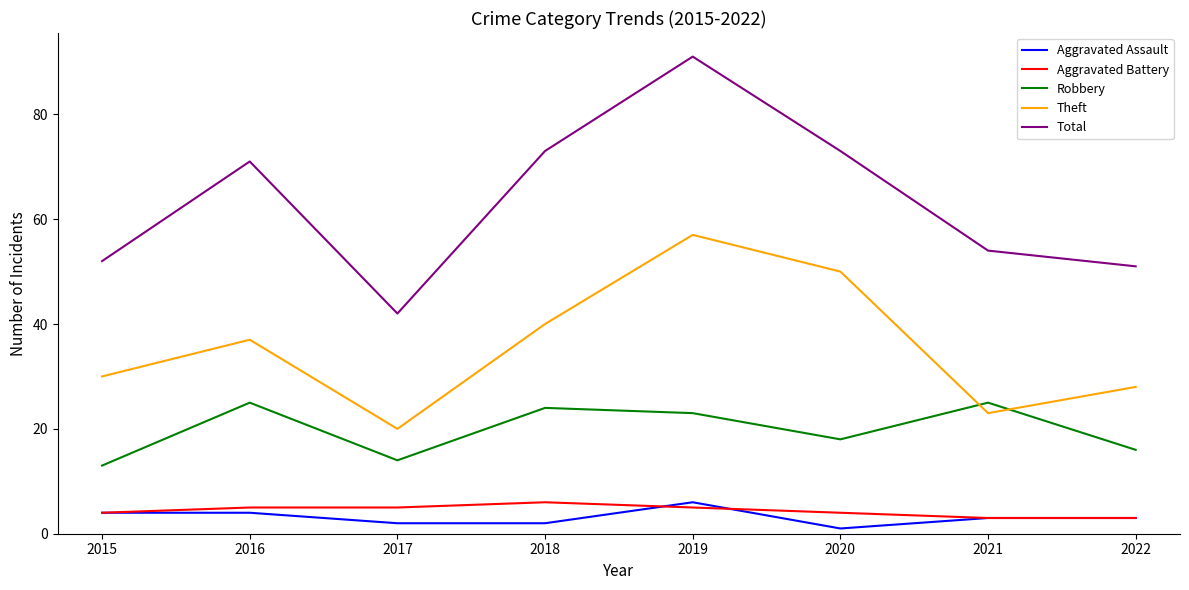

Read the Theft value at 2016.

37